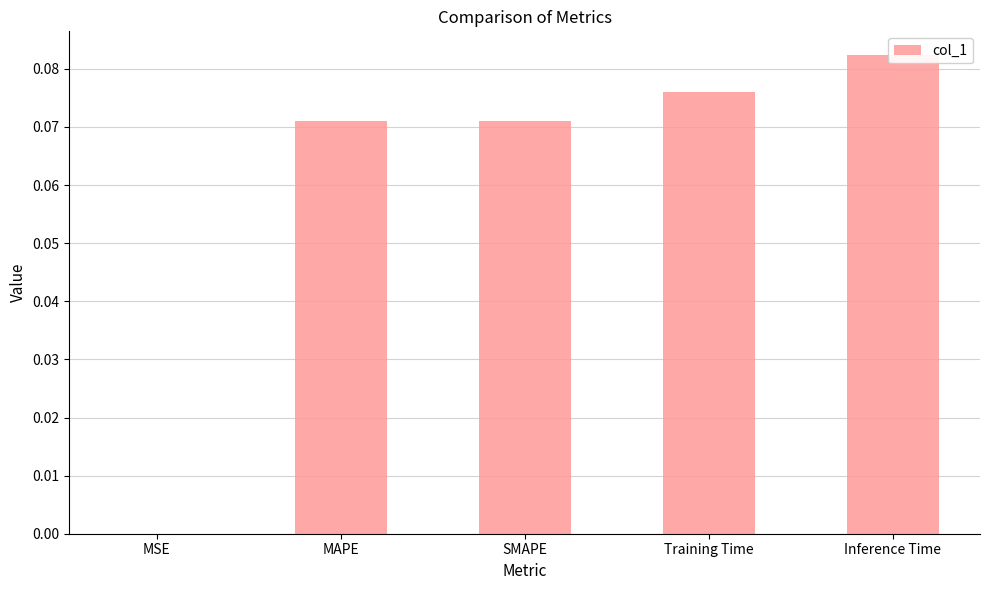

List the labels in order of value, largest first.

Inference Time, Training Time, SMAPE, MAPE, MSE